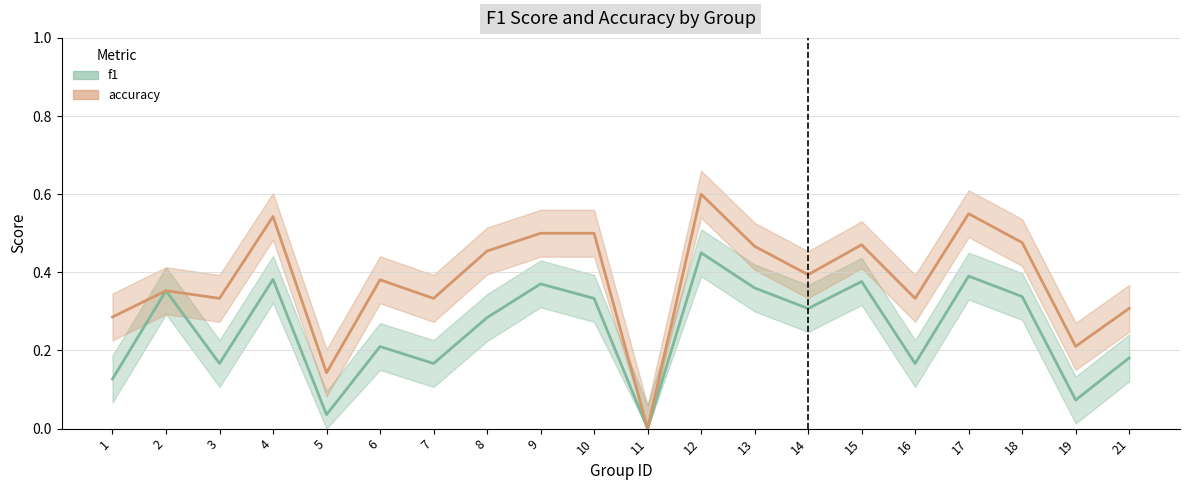

Between 3 and 14, which is larger?

14